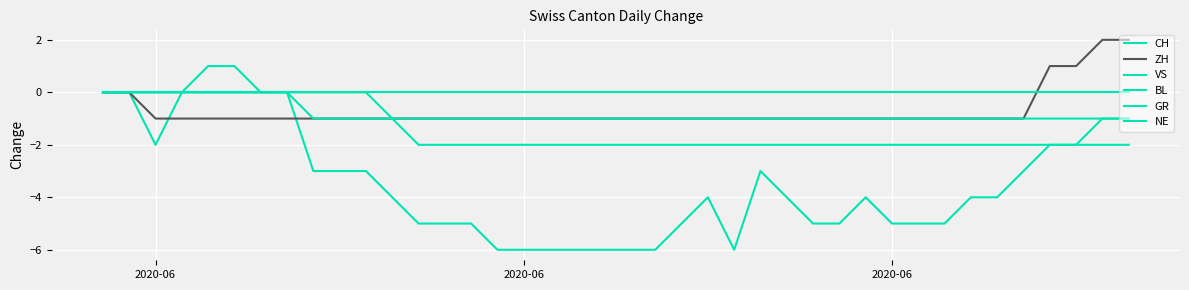

What is the greatest value displayed?

2